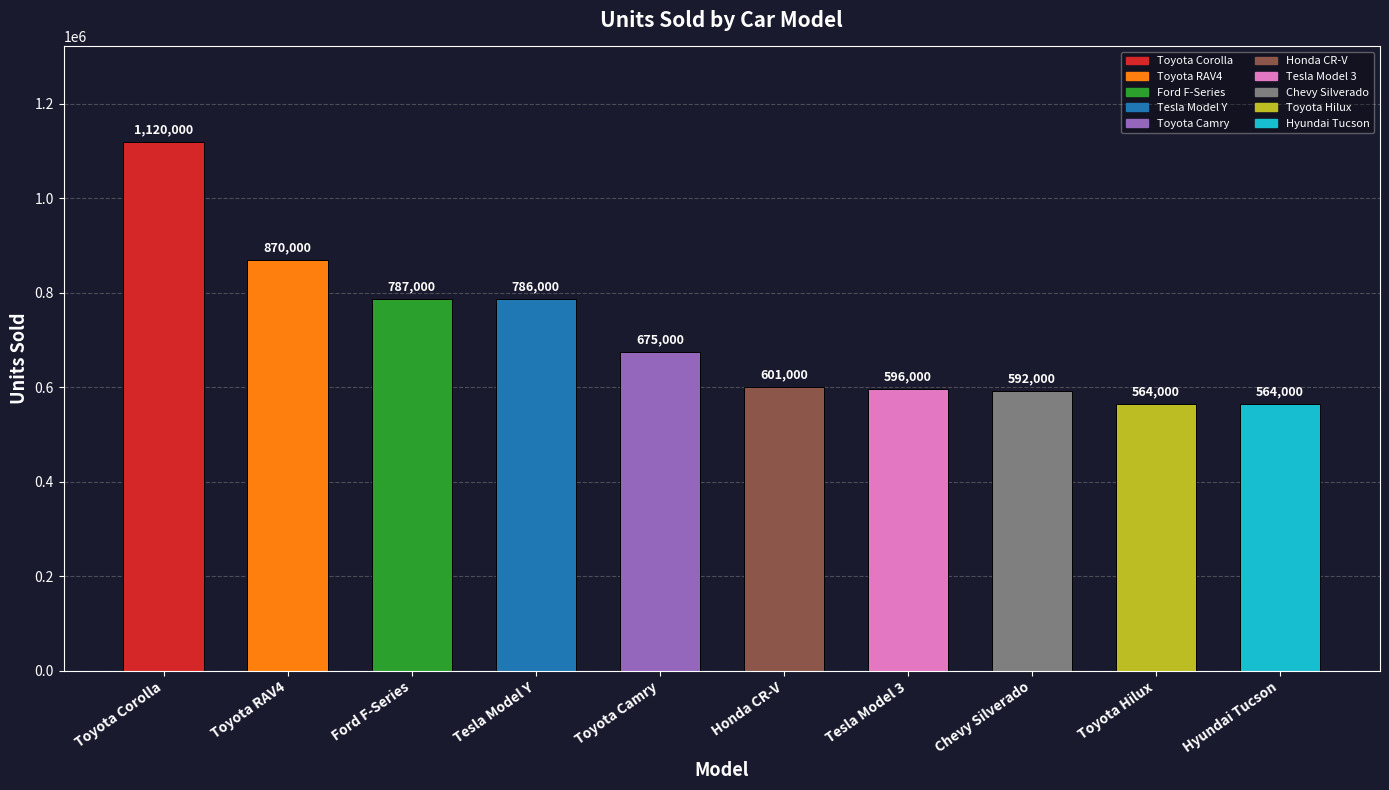

What is the change in value from Ford F-Series to Chevy Silverado?

-195000